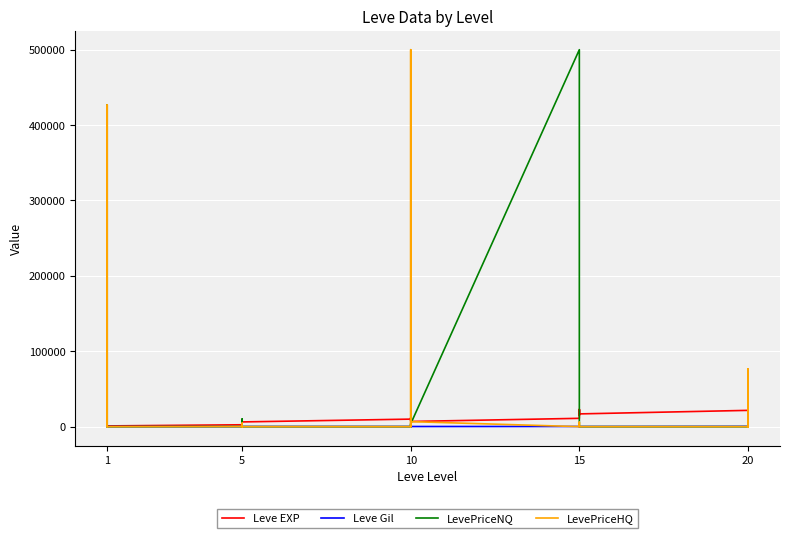

How many lines are shown in the chart?

4